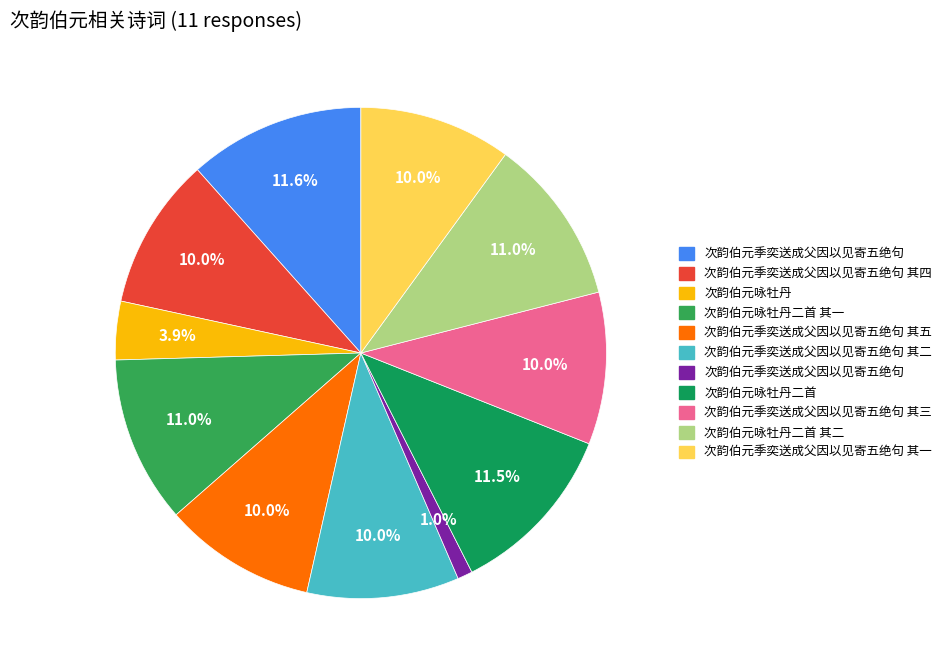

How many segments does this pie chart have?

11